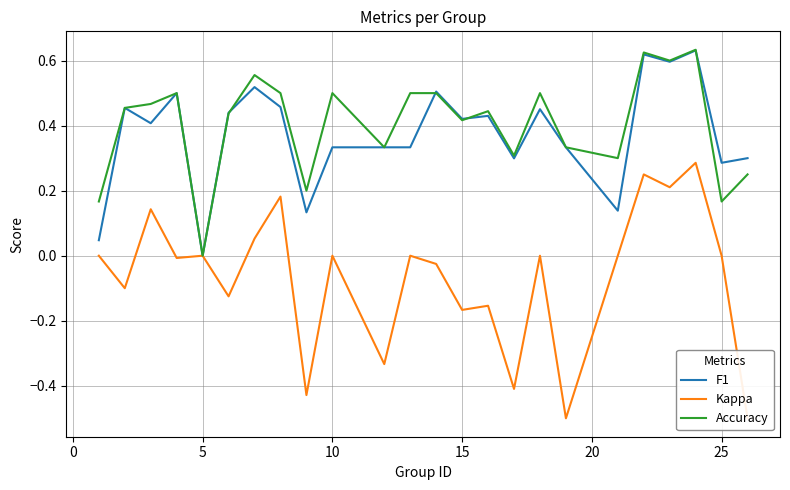

How many interior local peaks does the F1 series have?

8